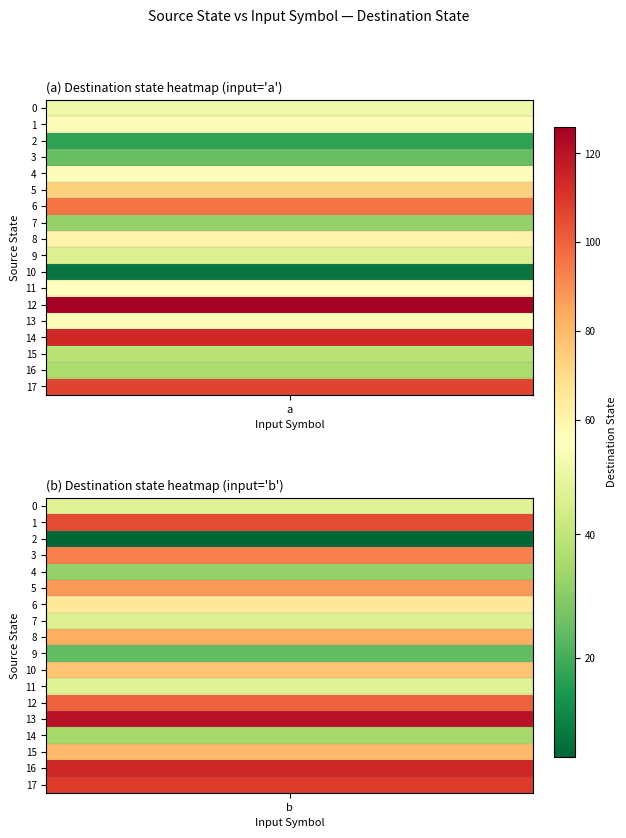

Which series changed the most between 0 and 1?

14